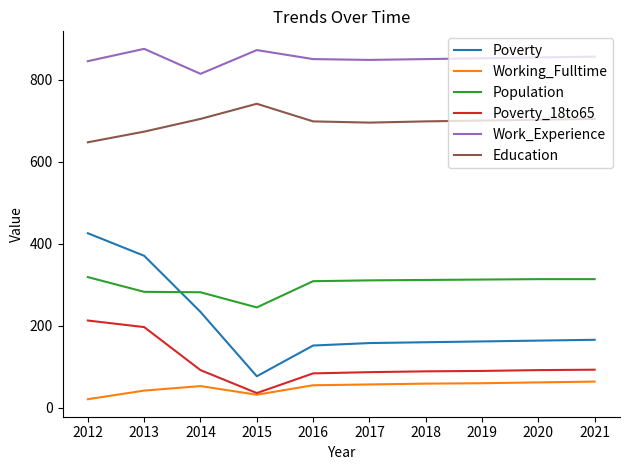

What are all the series names shown in the legend?

Poverty, Working_Fulltime, Population, Poverty_18to65, Work_Experience, Education